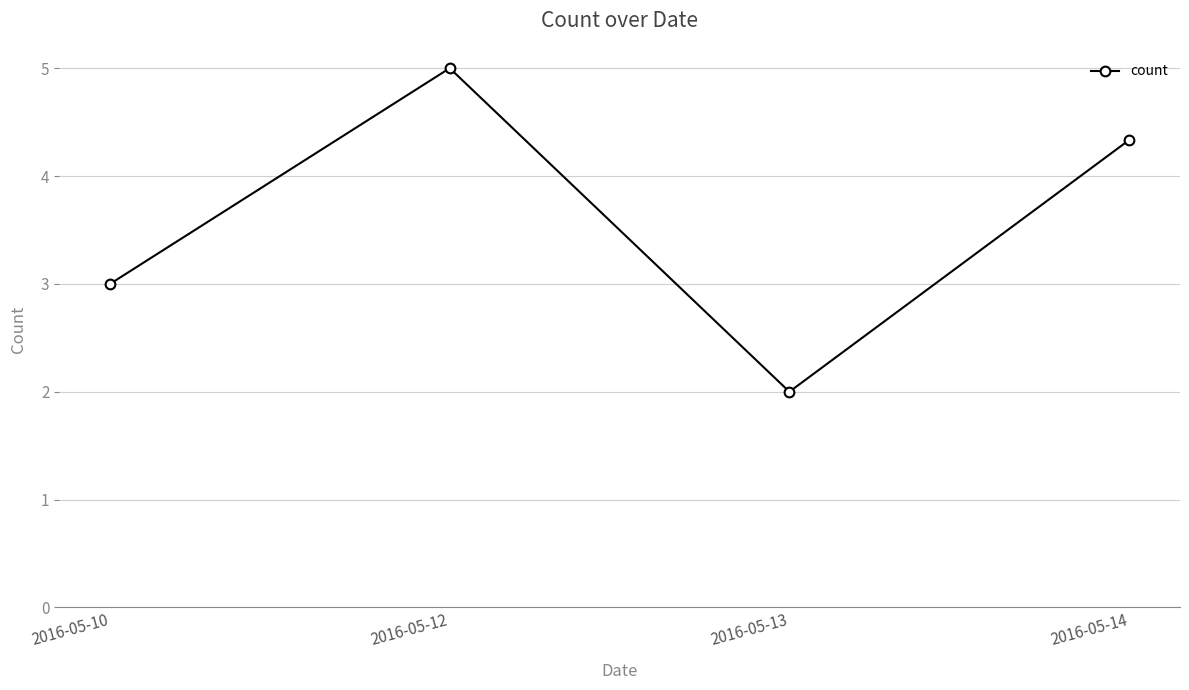

Which category has the highest value across all series?

2016-05-12